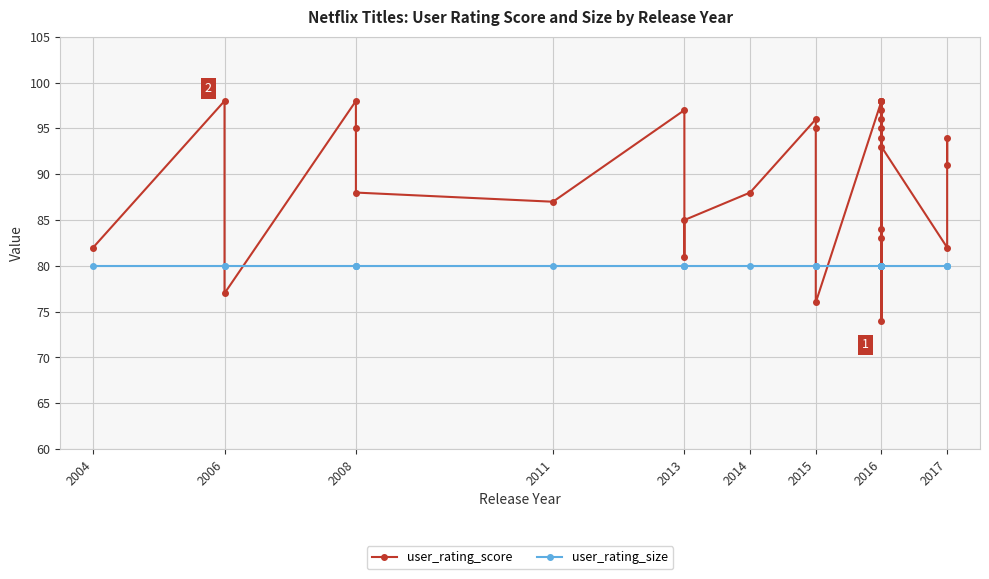

List the series in order of their overall mean, highest first.

user_rating_score, user_rating_size